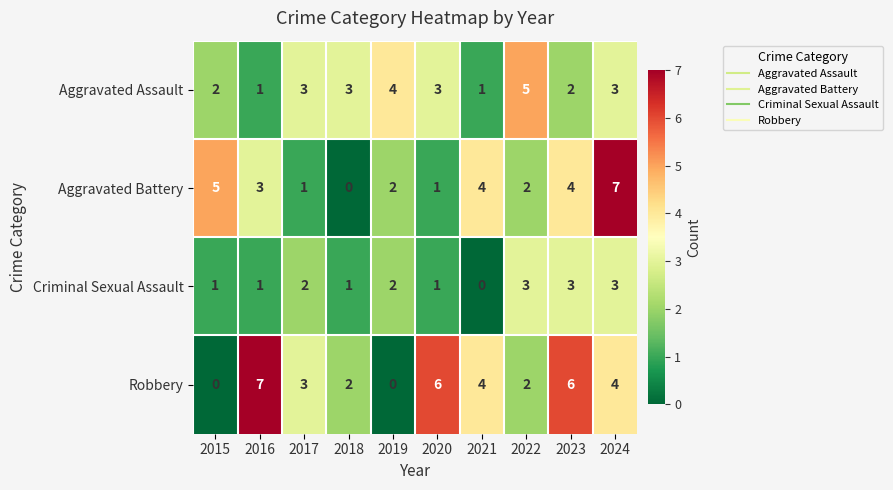

Is it true that Robbery equals 7 at 2016?

True